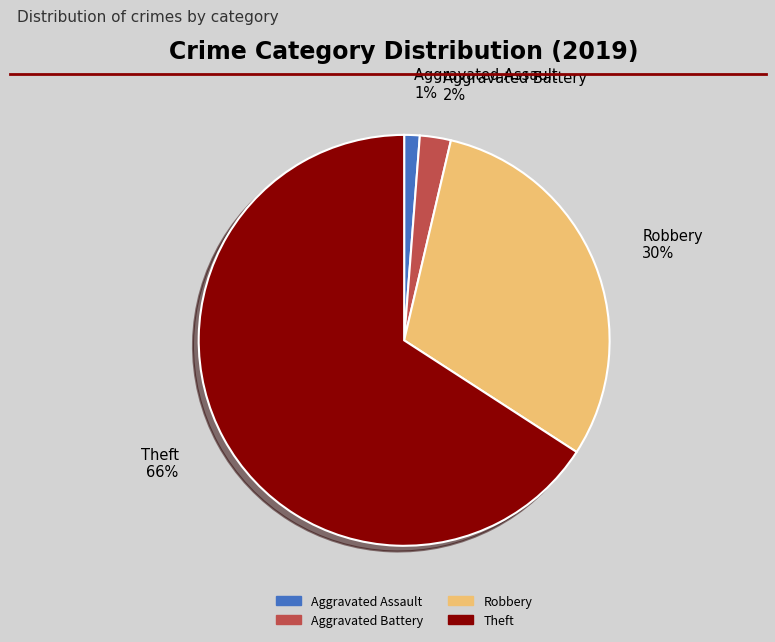

Which category has the biggest portion of the pie?

Theft